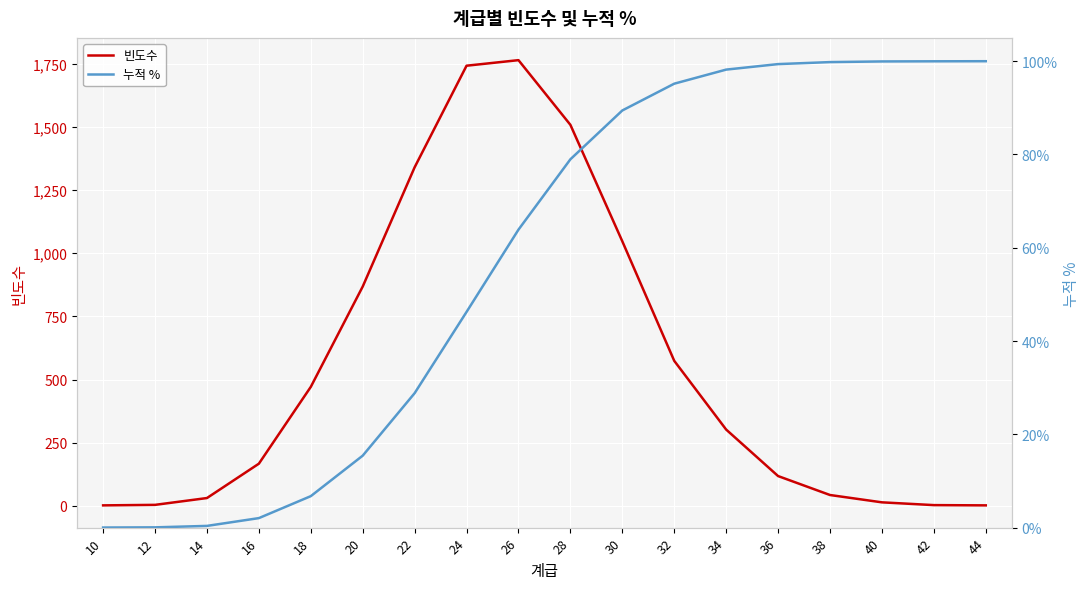

True or false: 누적 % has a value of 0.9 at 30.

True